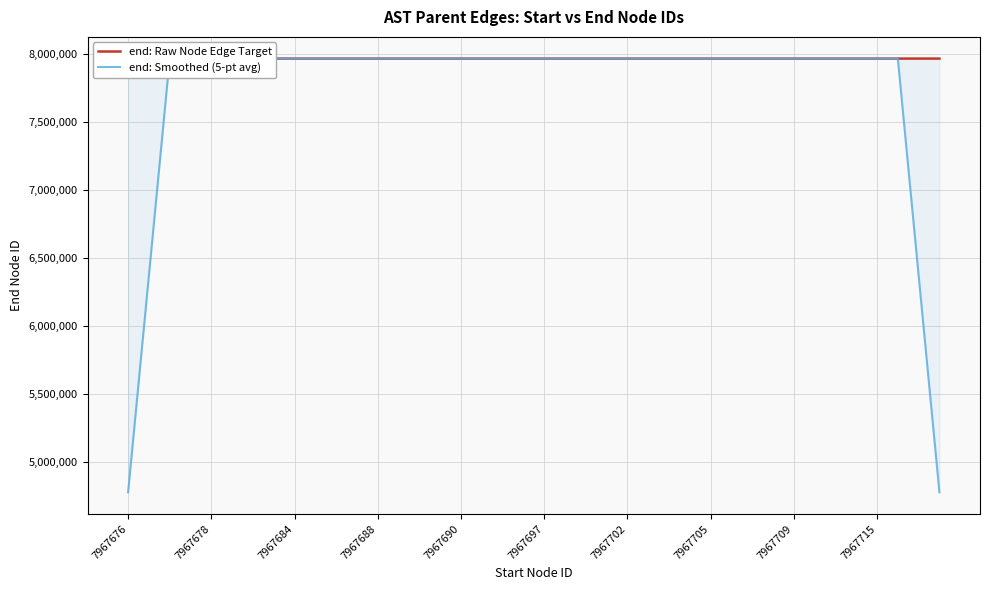

What is the total value across all series at 7967678?

15935360.0